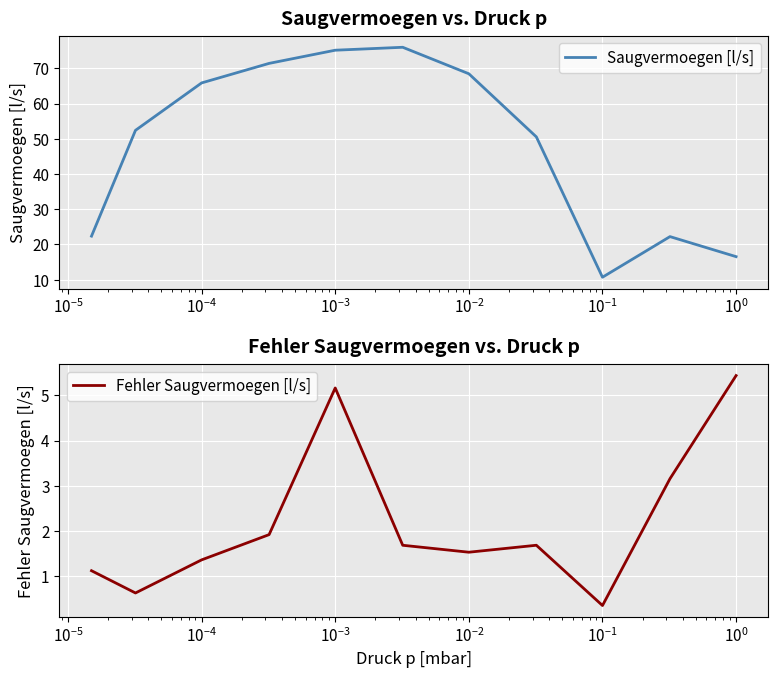

What are all the series names shown in the legend?

Saugvermoegen [l/s], Fehler Saugvermoegen [l/s]